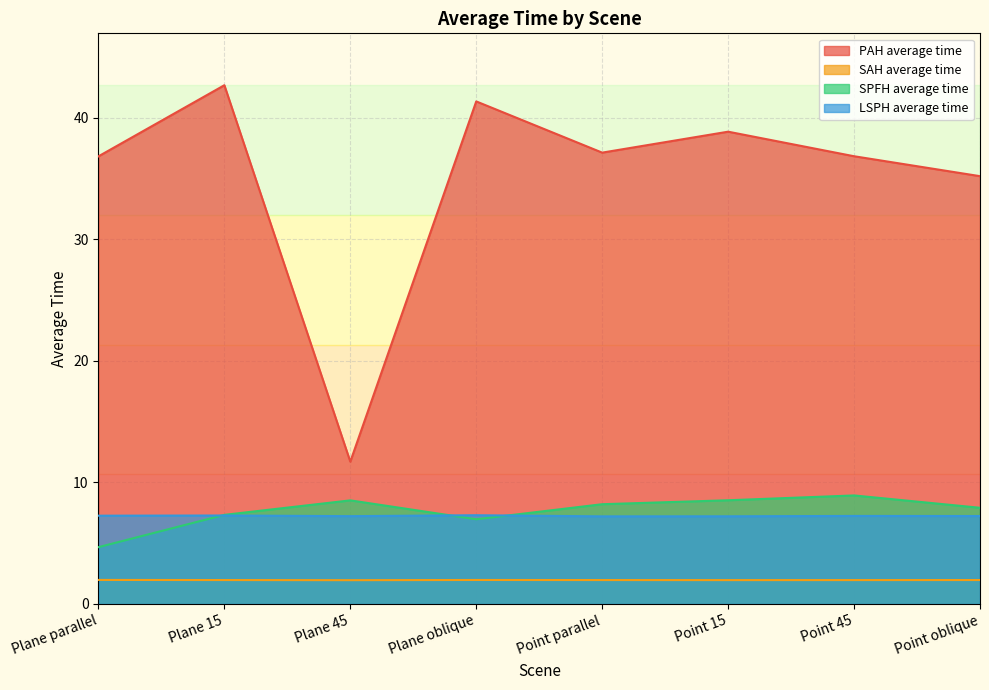

Is the value of SPFH average time at Point oblique greater than the value of SAH average time at Point parallel?

Yes